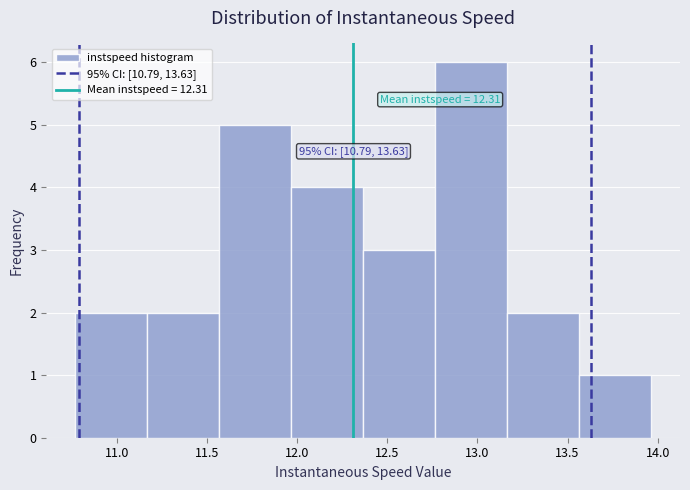

Which range on the x-axis has the tallest bar?

12.75 to 13.15